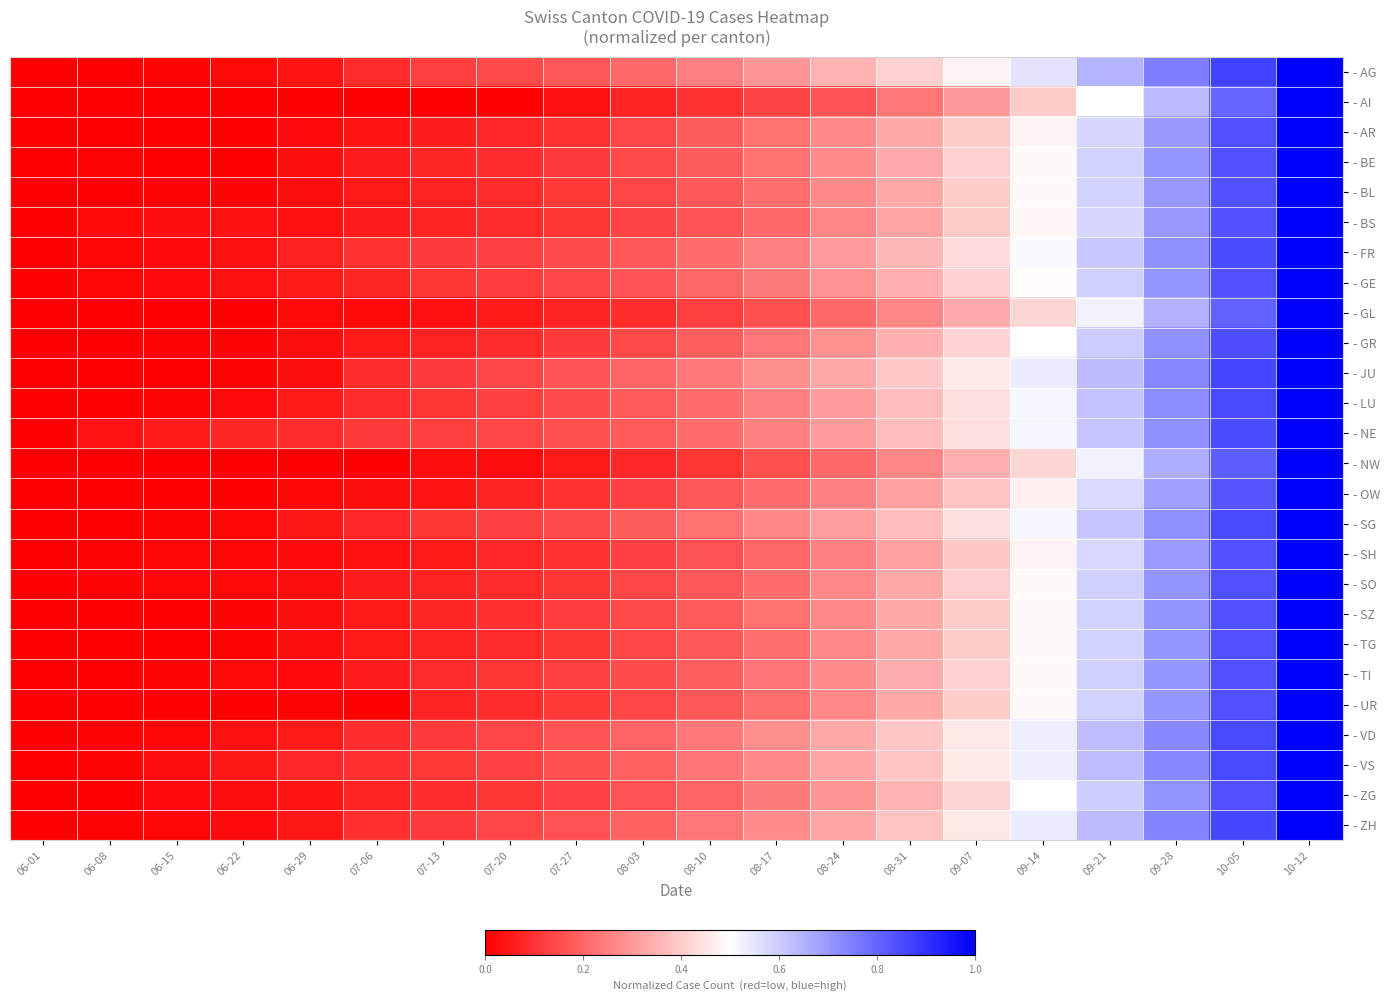

How many data points does each series have?

20